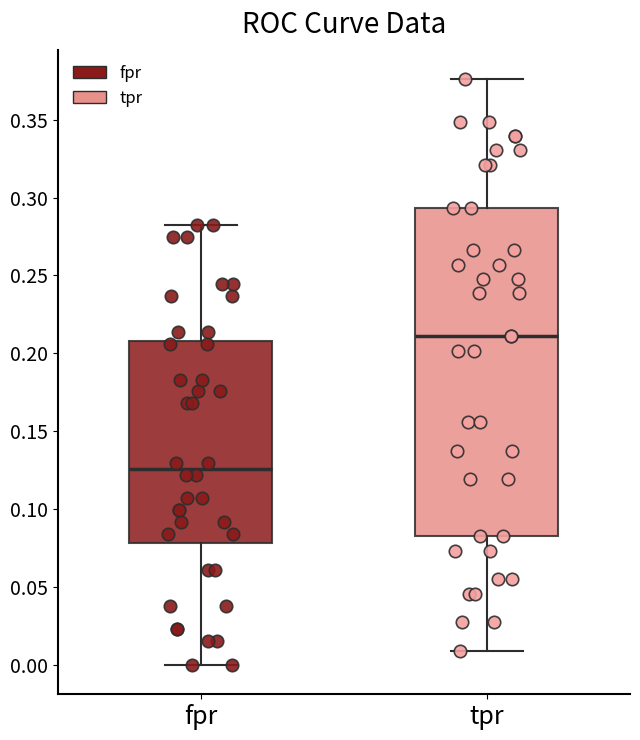

Reading left to right, transcribe this box plot: for each box, give where its median line is, the range the box spans, and where its two whiskers end, as read against the y-axis. The values are not printed on the chart, so give them approximately, as read against the axis.

fpr: median 0.125, box 0.080 to 0.210, whiskers 0.000 to 0.280
tpr: median 0.210, box 0.085 to 0.295, whiskers 0.010 to 0.375